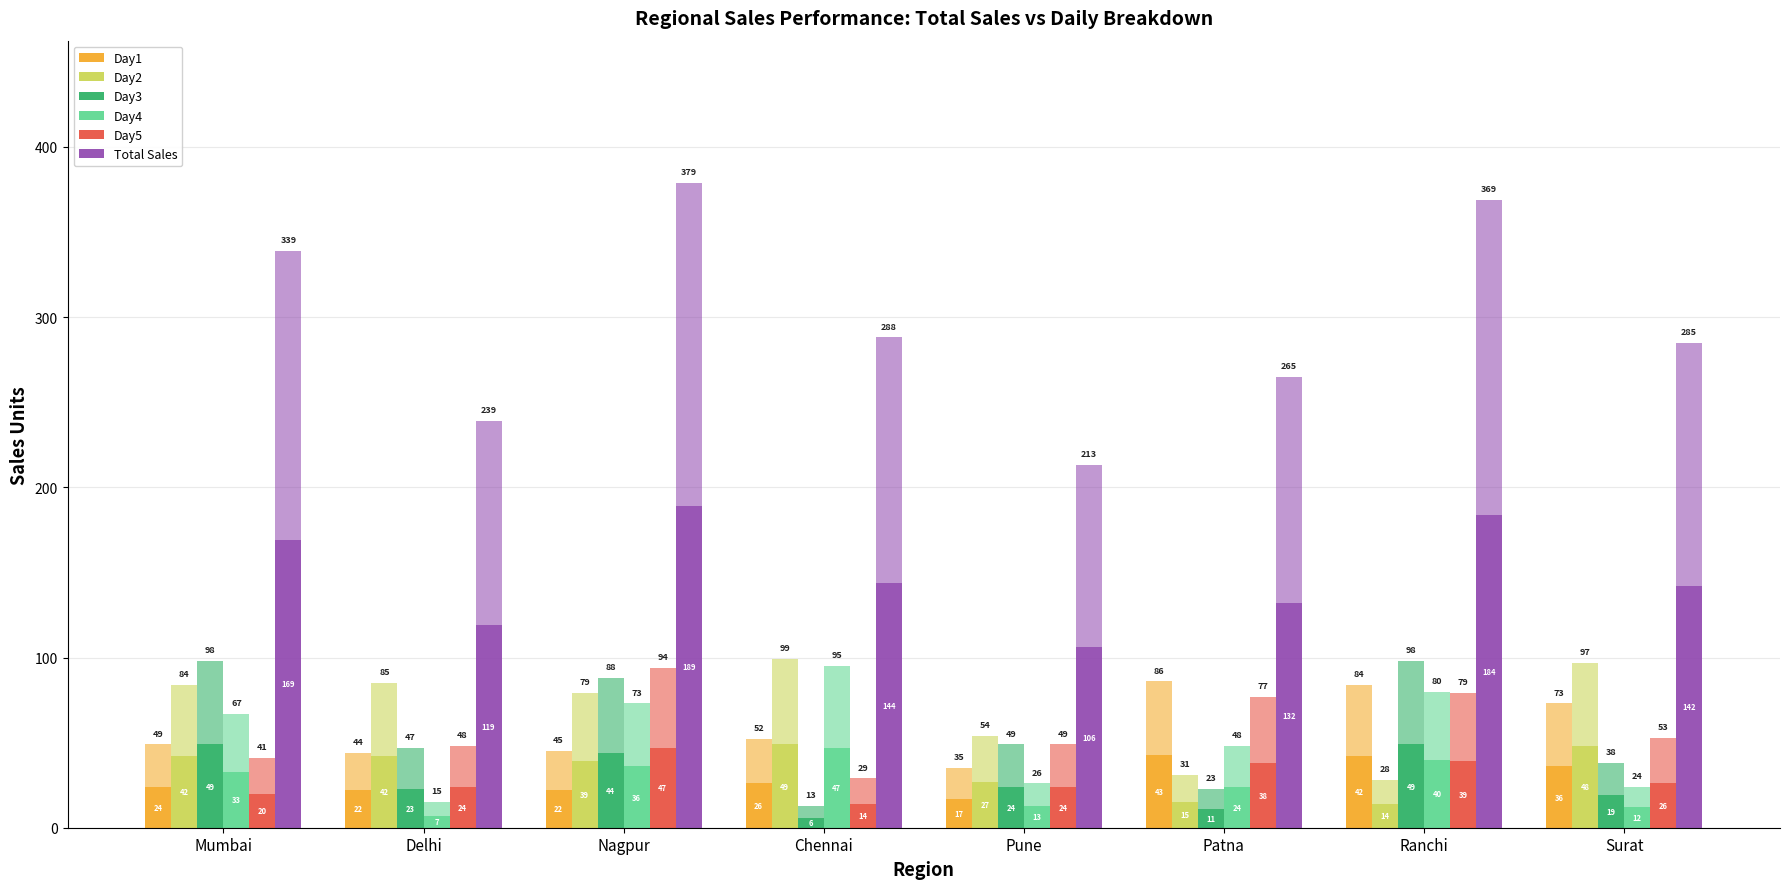

Where does the Day2 series first go above 42?

Chennai